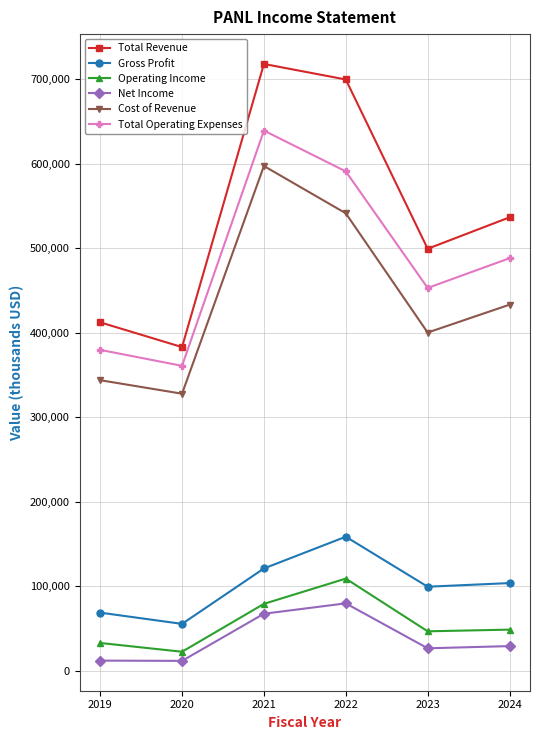

Is the value of Operating Income at 2020 greater than the value of Net Income at 2022?

No